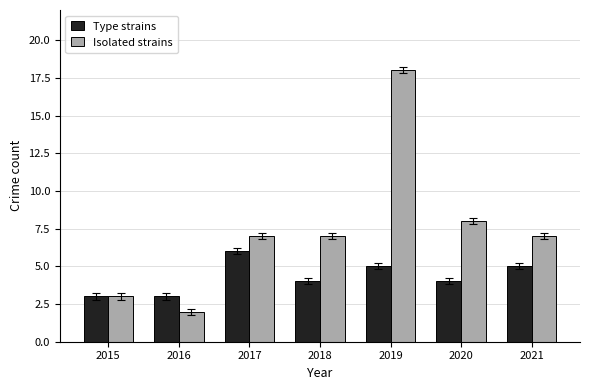

Reading right to left, list all the values displayed in this chart.

Type strains: 2021=5	2020=4	2019=5	2018=4	2017=6	2016=3	2015=3
Isolated strains: 2021=7	2020=8	2019=18	2018=7	2017=7	2016=2	2015=3